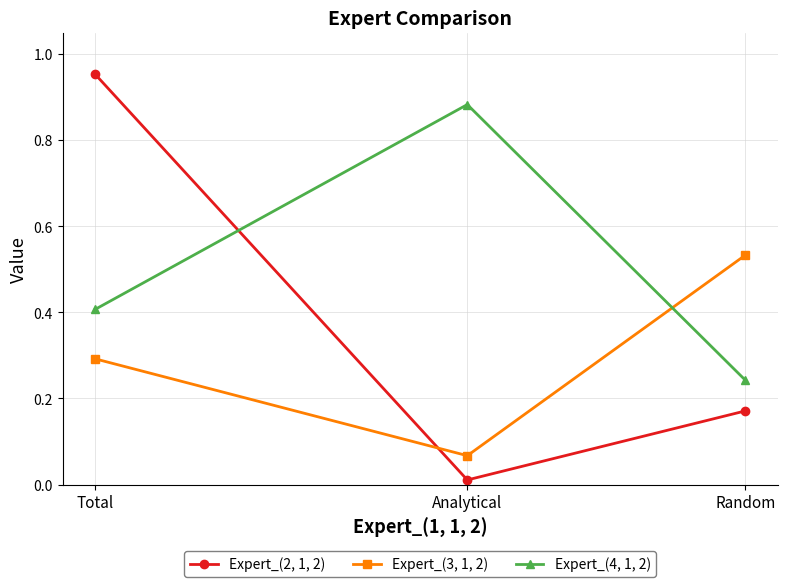

At how many categories does at least one series exceed 0?

3